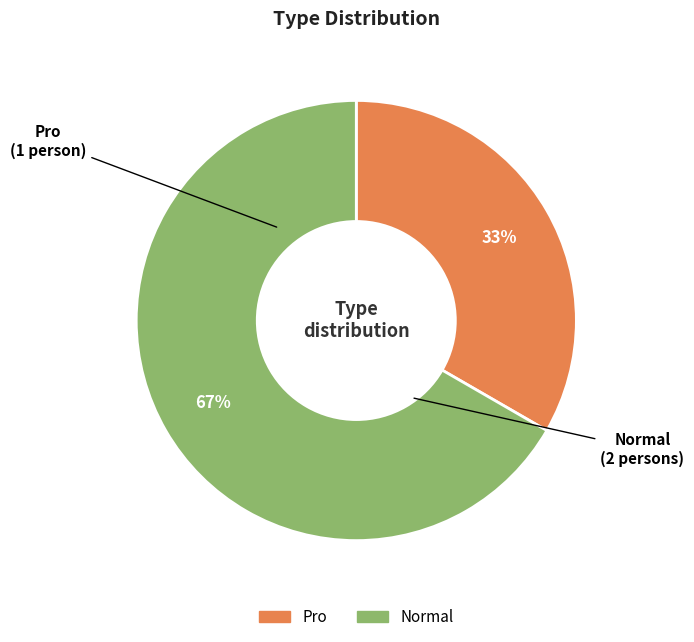

Rank the categories by value from highest to lowest.

Normal, Pro